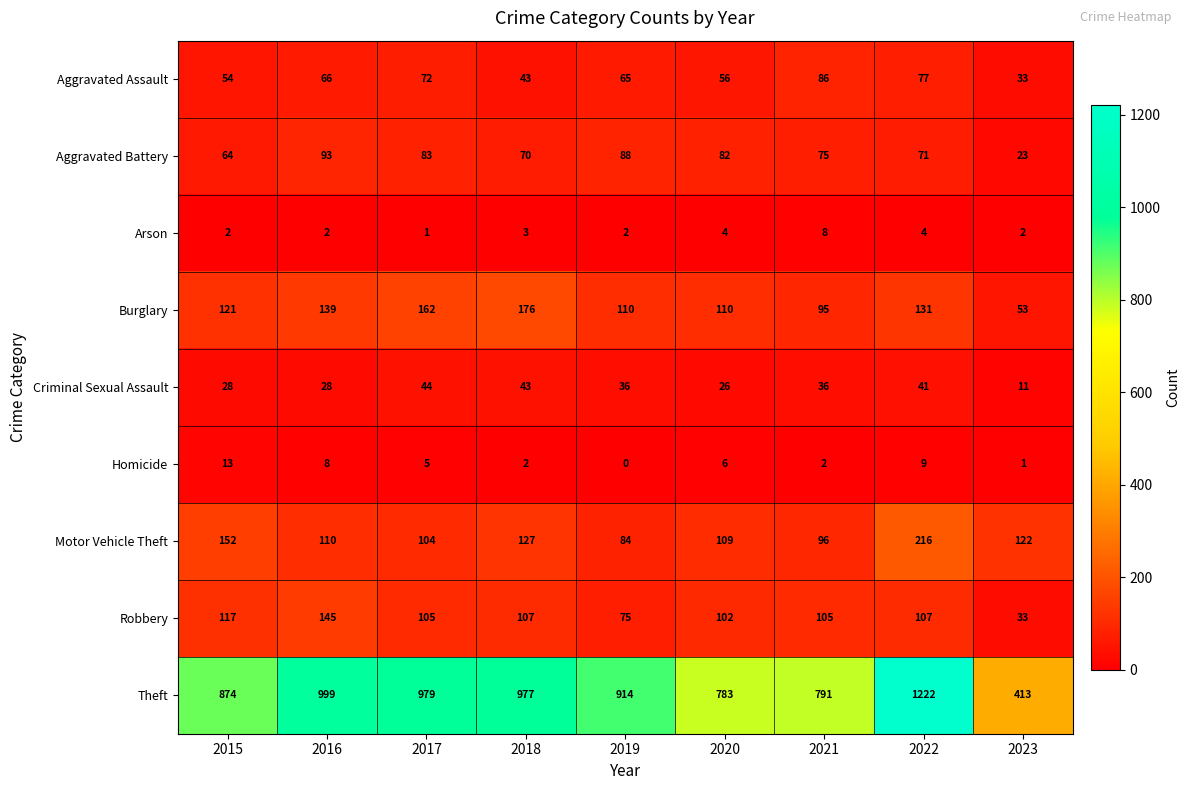

At which label is Aggravated Battery closest to 58?

2015